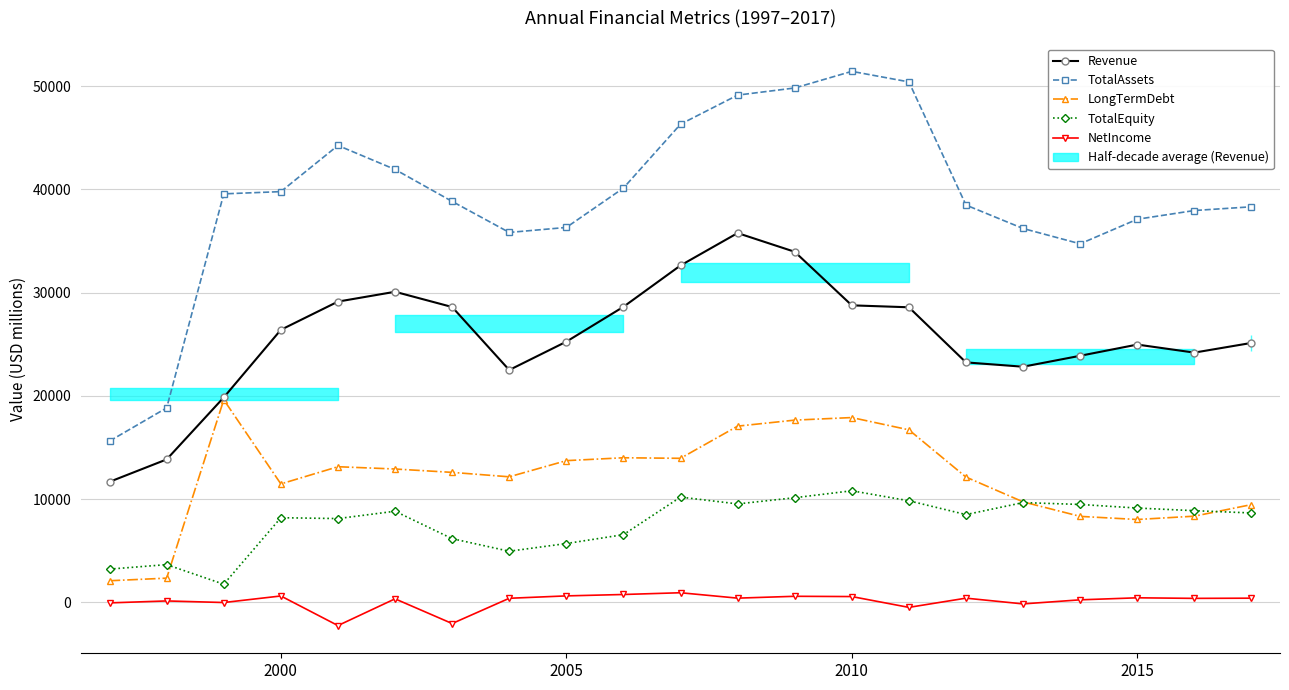

Does the chart have visible grid lines?

Yes